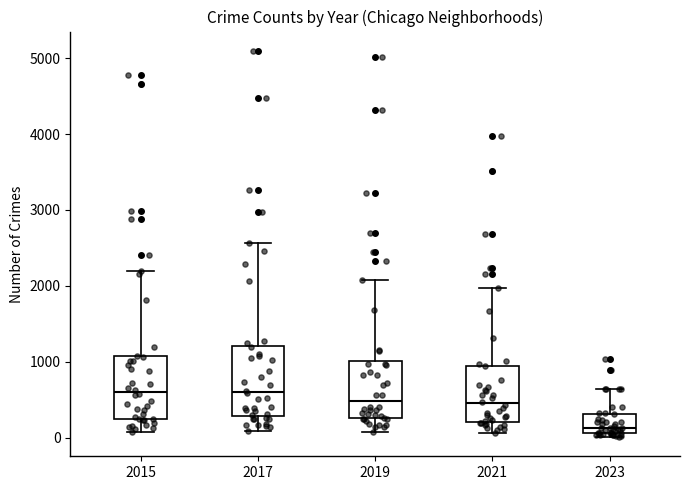

Where does the upper whisker of the box at x = 2017 end on the y-axis? The values are not printed on the chart, so give them approximately, as read against the axis.

2600